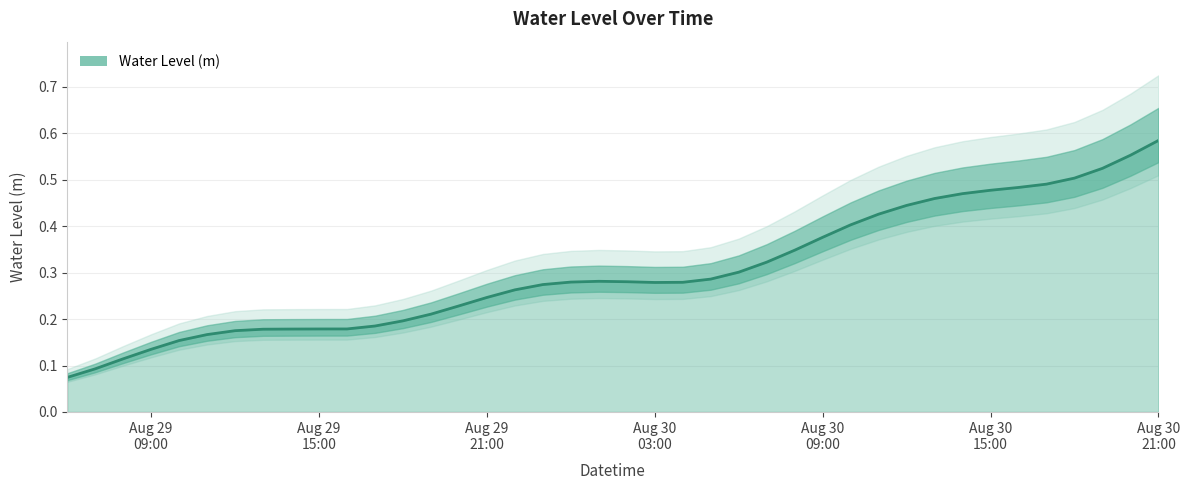

Is it true that the value at 2024-08-29 20:00:00 is 0.3?

False